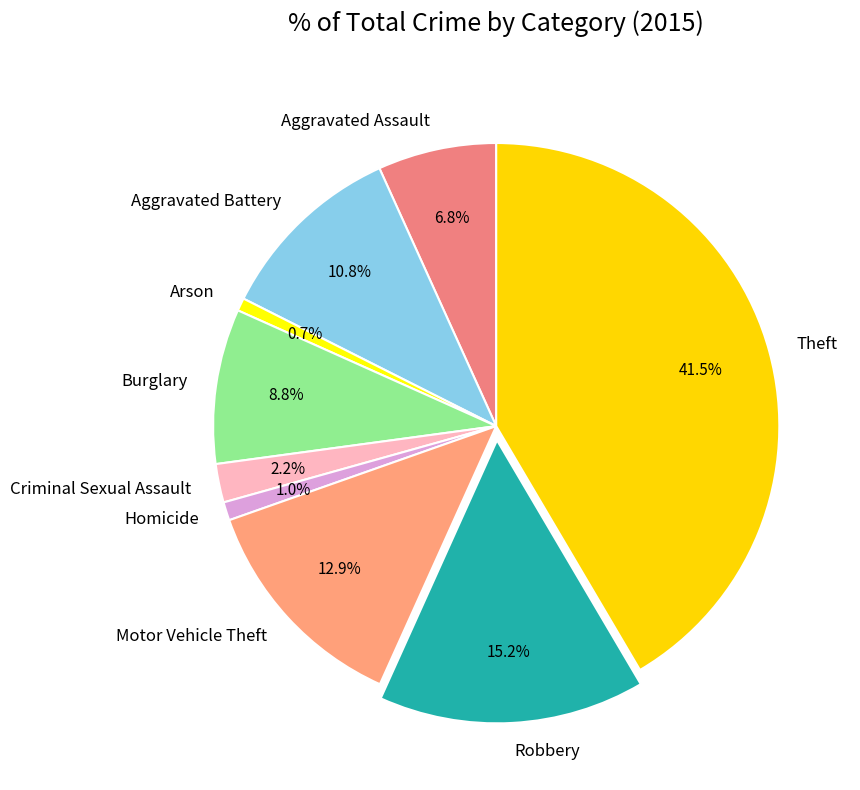

Do Aggravated Assault and Criminal Sexual Assault together represent more than half of the pie?

No